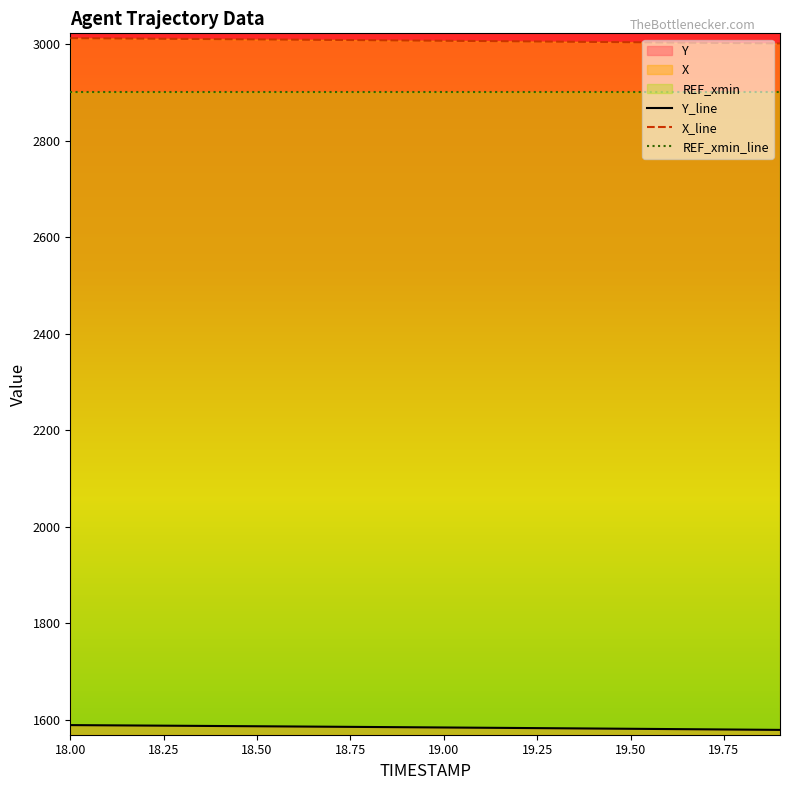

What is the sum of all X values?

60147.1